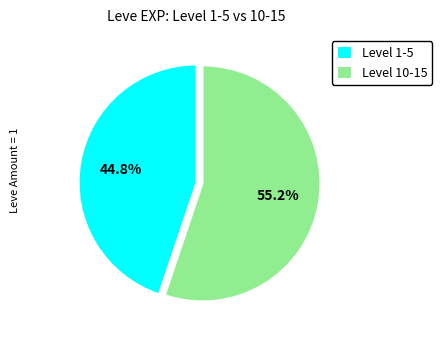

Is Level 1-5 the majority of the pie?

No